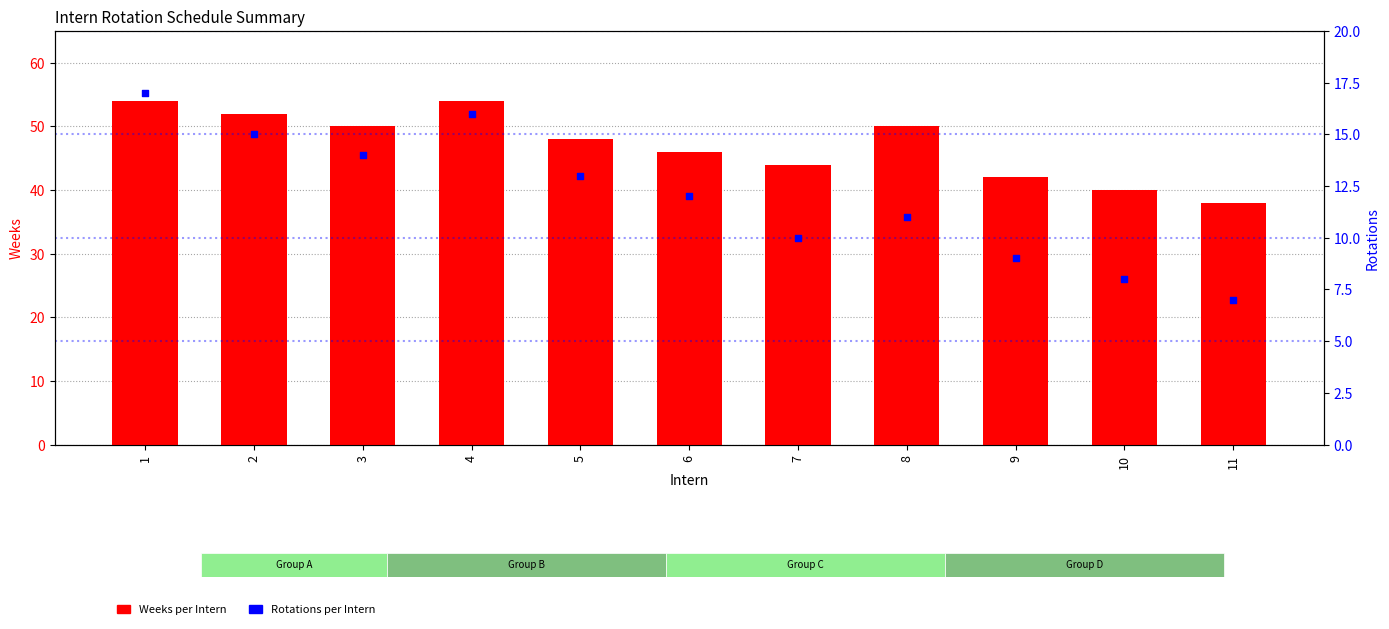

Which series has the widest spread of Y values?

Weeks per Intern